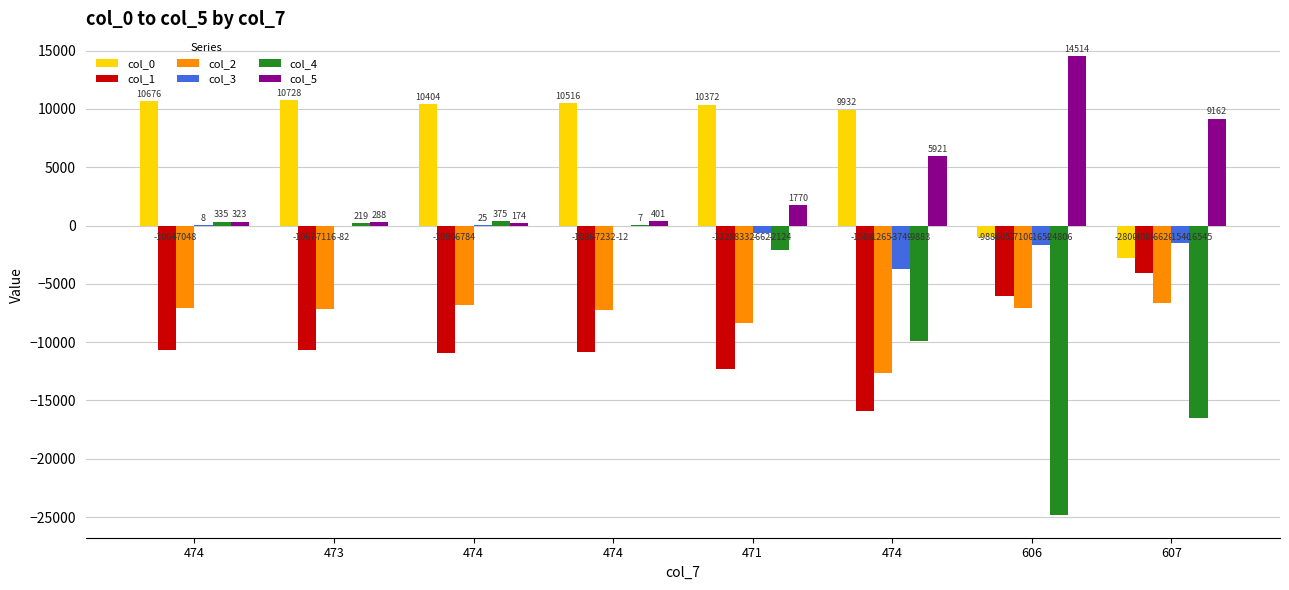

Are the bars horizontal?

No